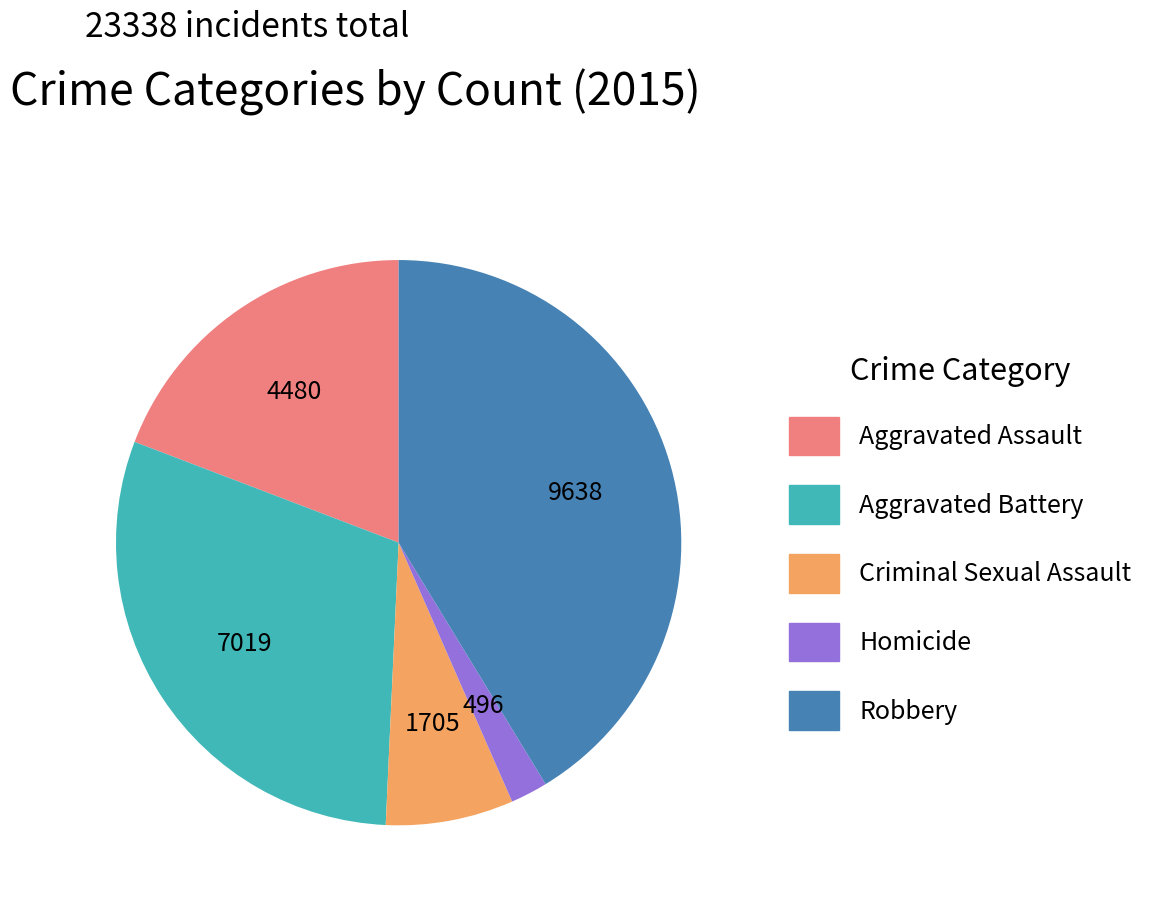

Is Robbery the majority of the pie?

No